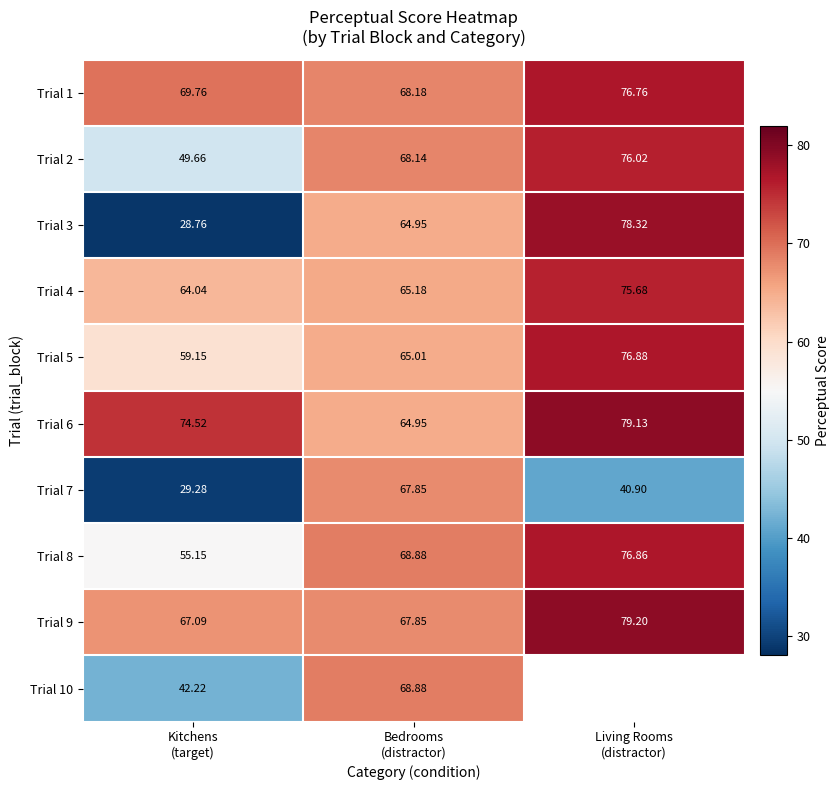

What is the minimum value shown in the chart?

28.8